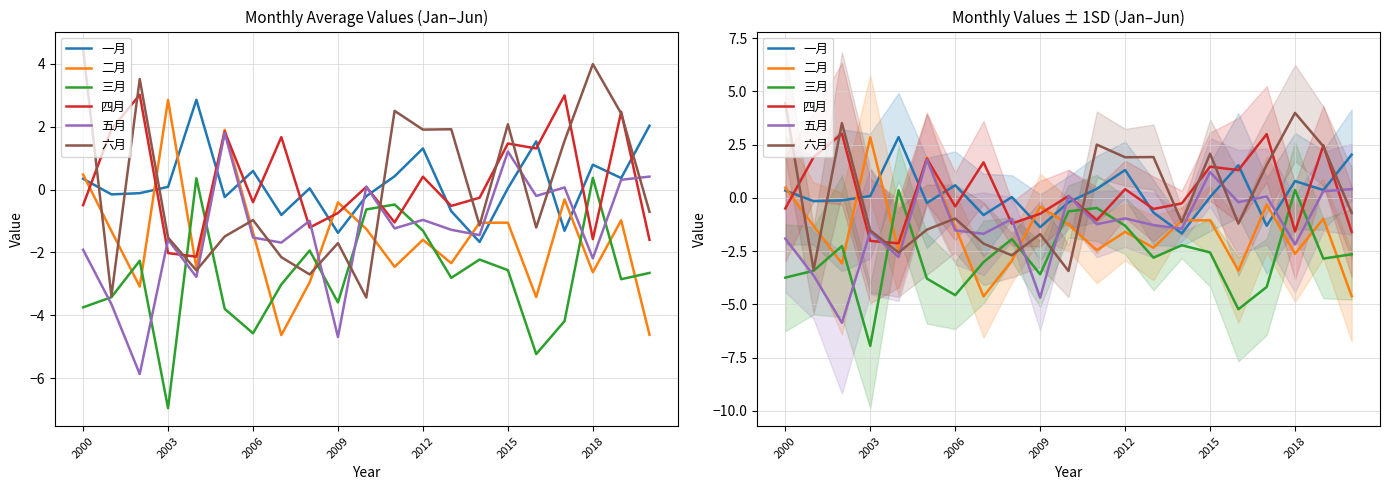

True or false: 五月 has more than 1 interior local peaks.

True